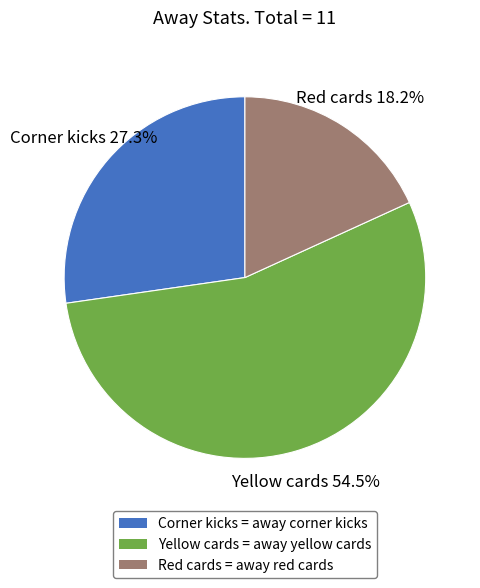

Count the number of slices in the pie.

3